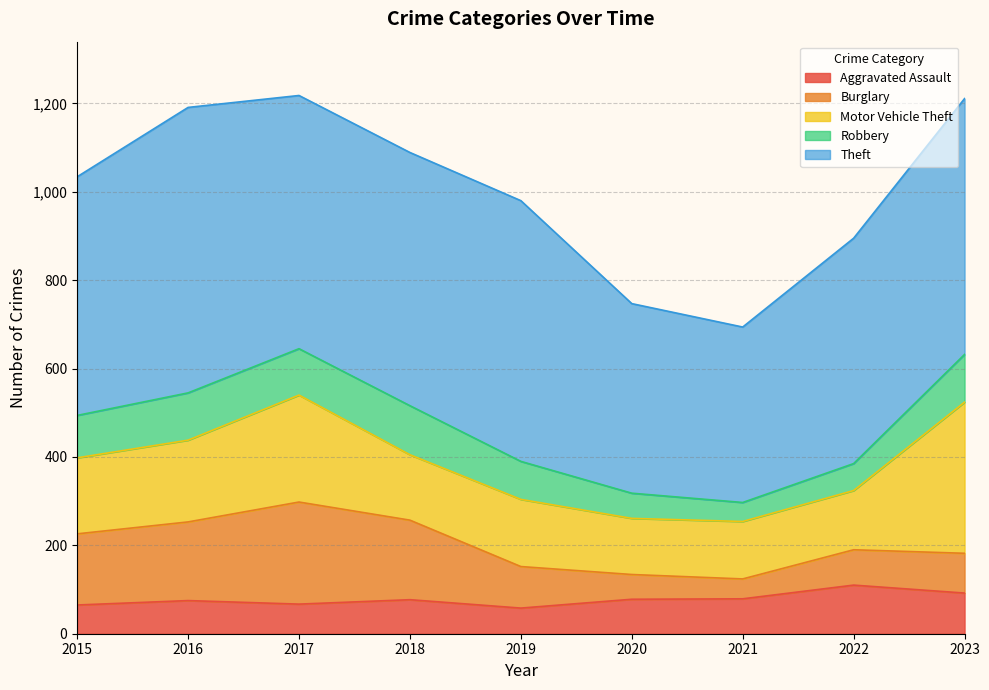

At how many categories does at least one series exceed 199?

9